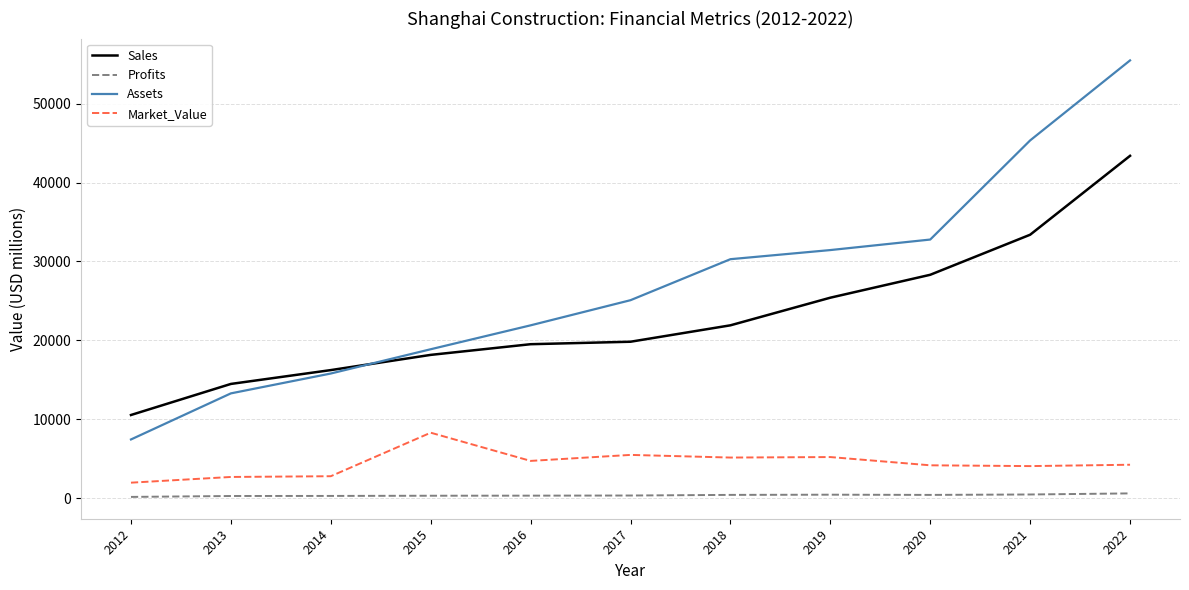

The value of Sales at 2018 is 14367.1. True or false?

False